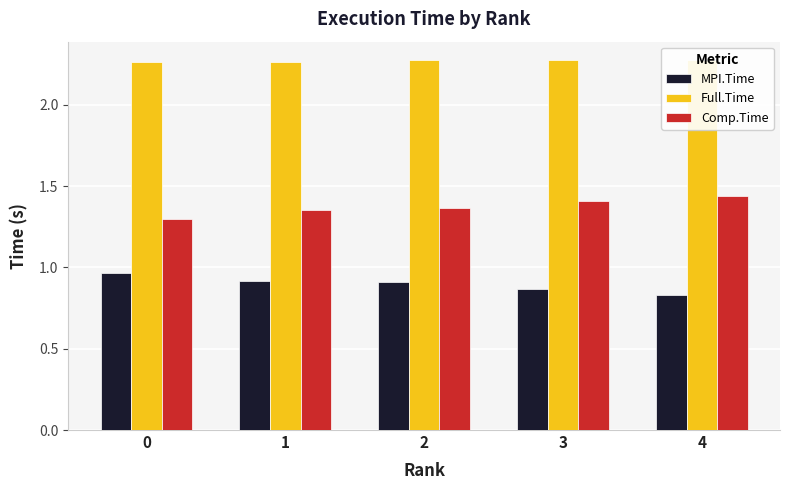

How many groups of bars are there?

5